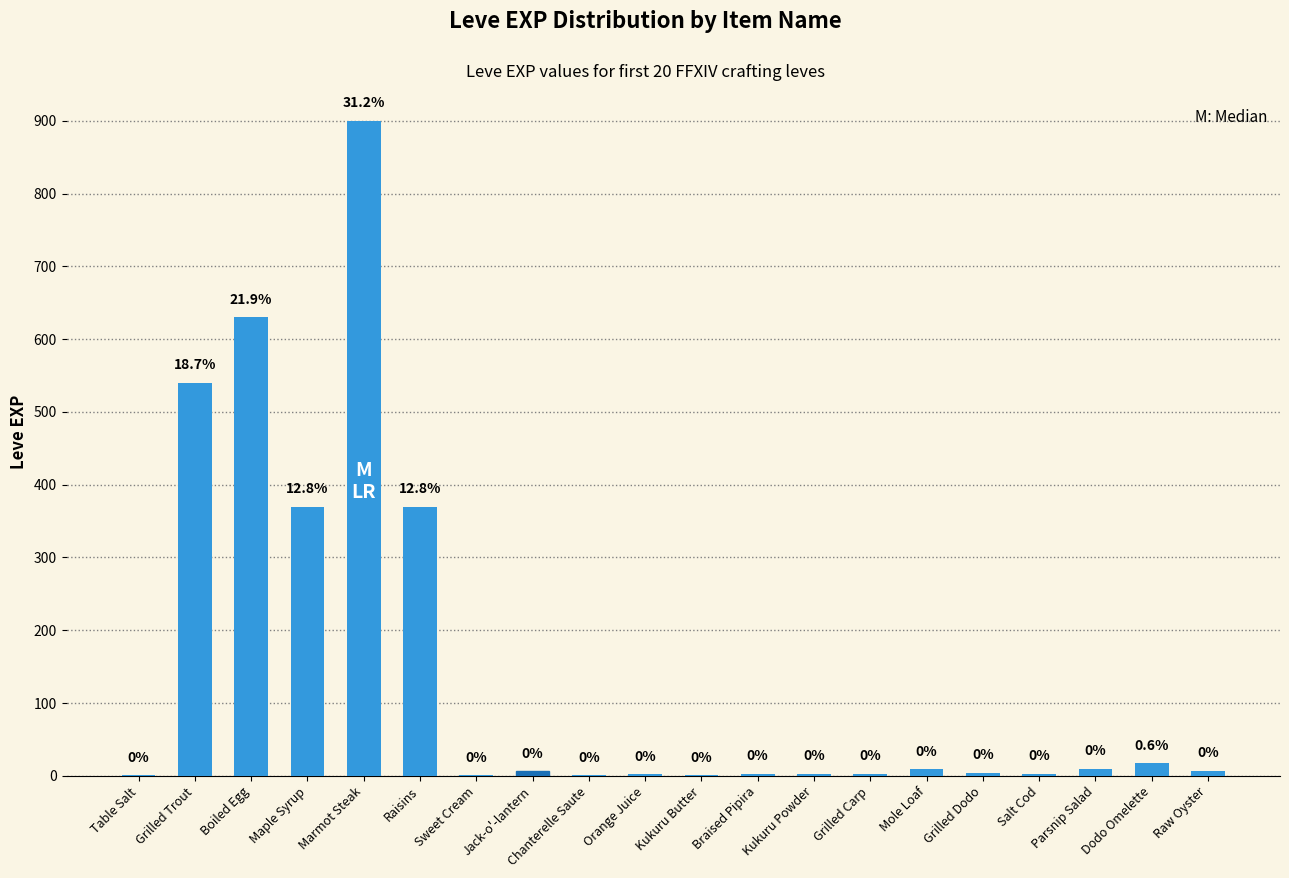

What position from the right is Grilled Dodo?

5